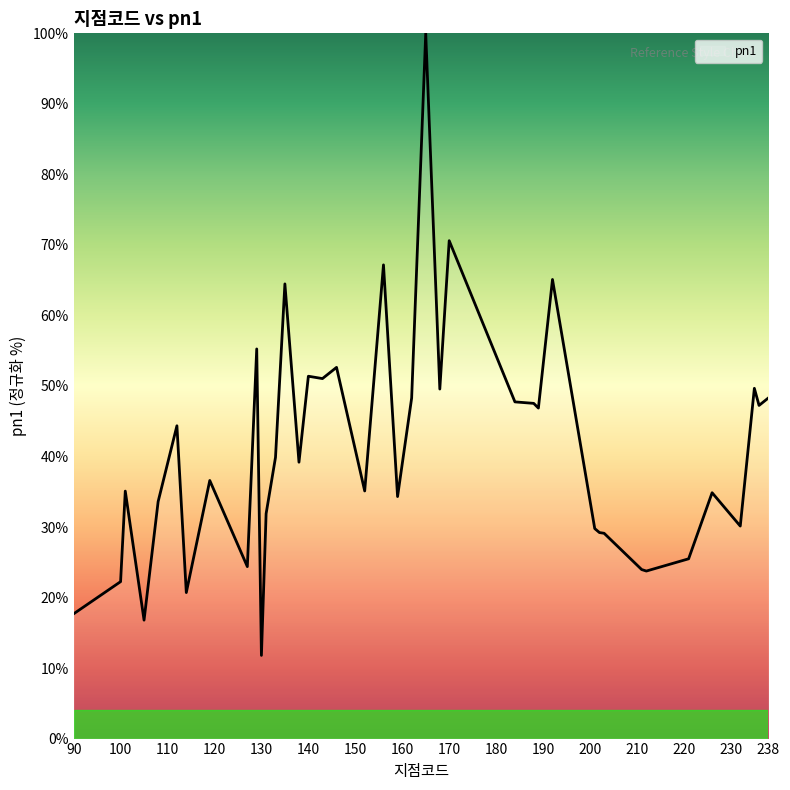

How many values exceed 39?

20